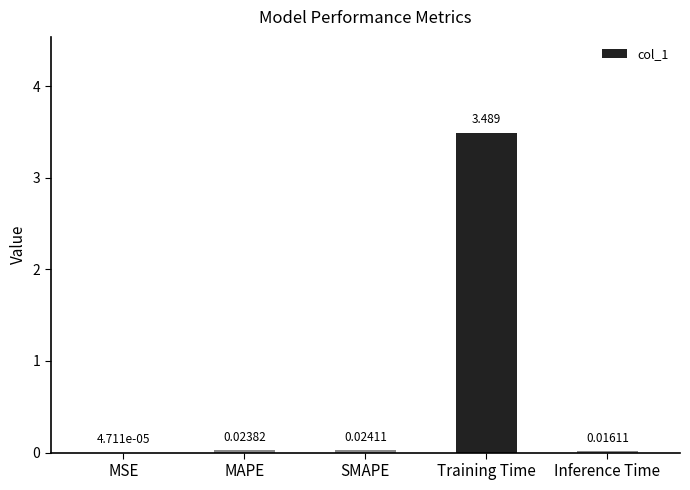

Between Training Time and SMAPE, which is larger?

Training Time